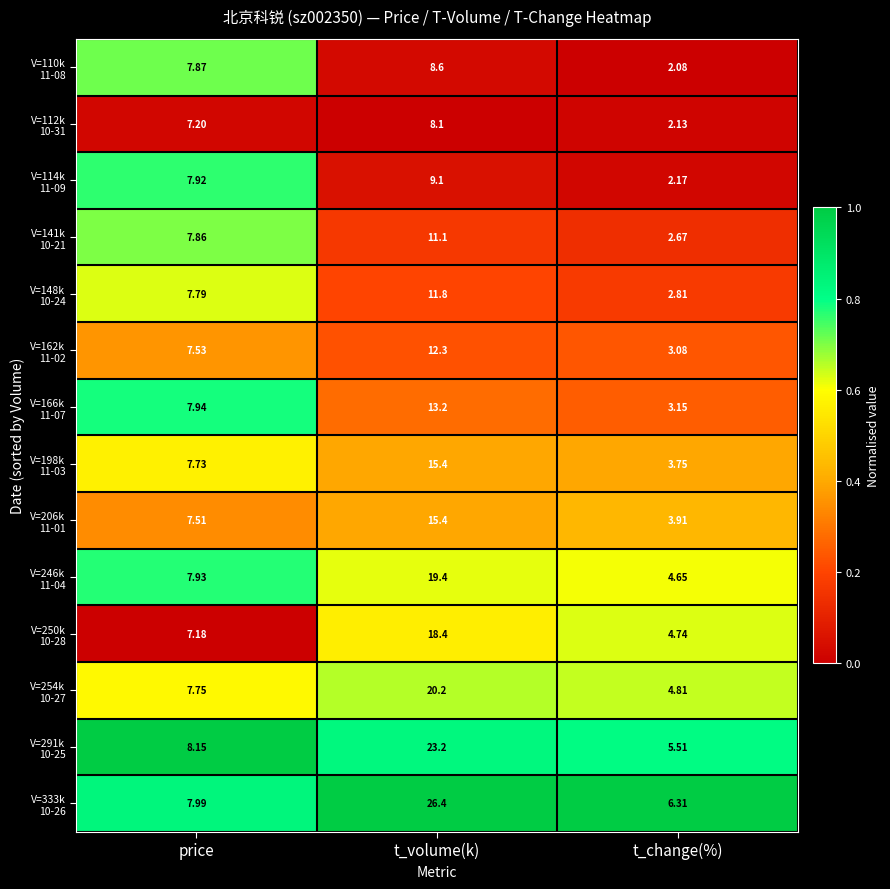

At which category is the sum across all series the highest?

t_volume(k)